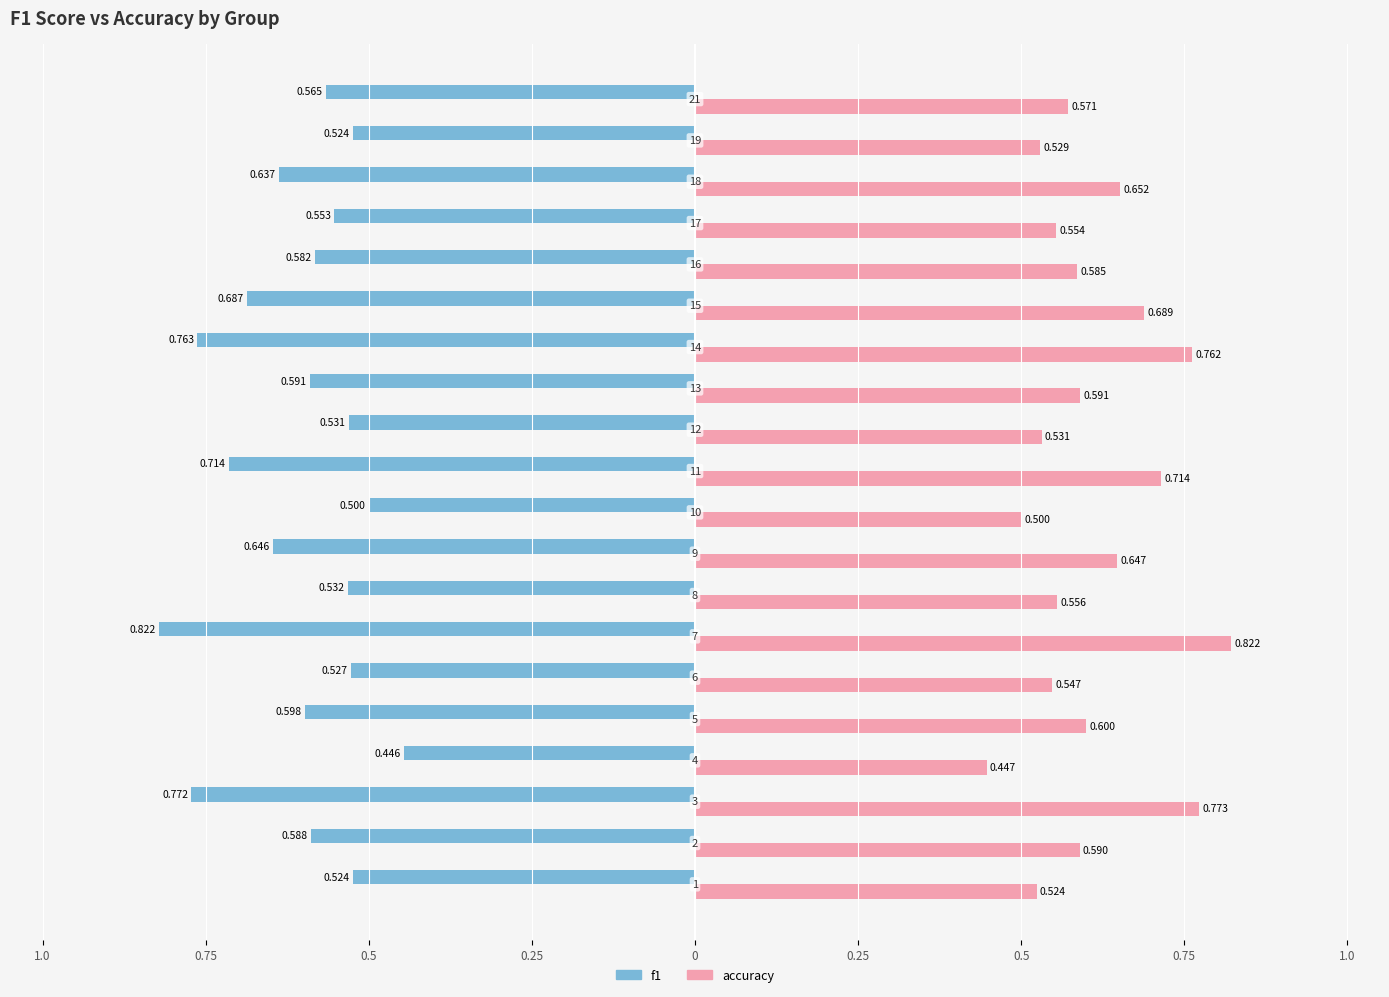

What is the difference between the maximum and minimum values in the accuracy series?

0.4